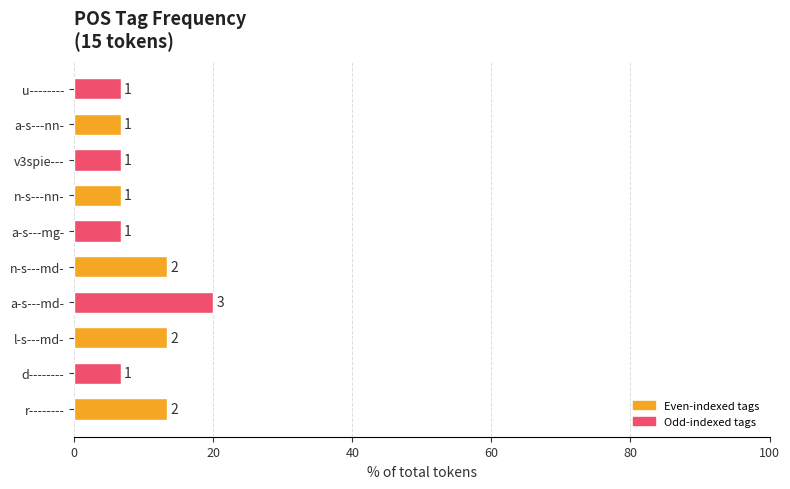

How many bars are there in total?

10